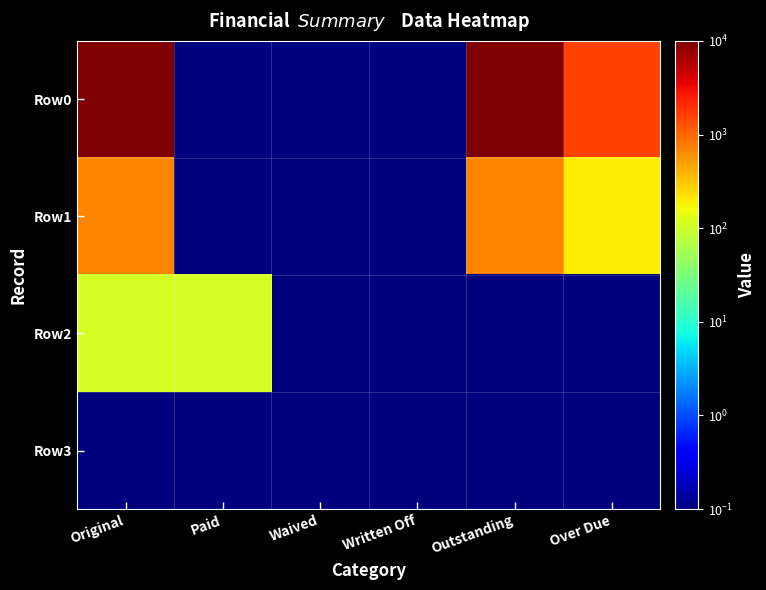

Which has a higher value, Original or Waived?

Original